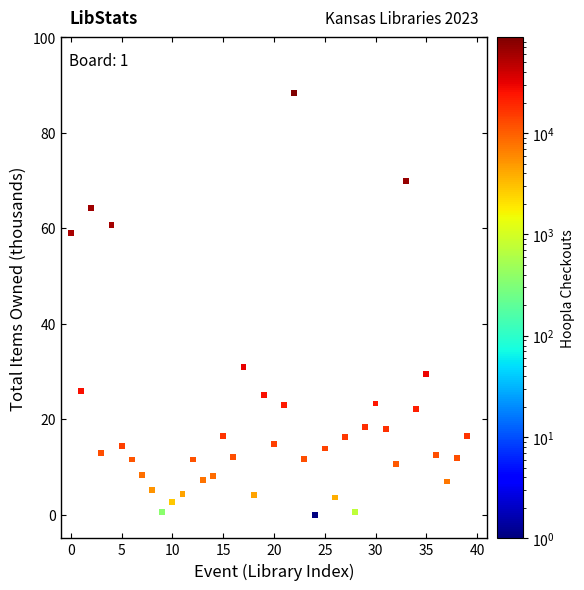

What Y value in the scatter plot is closest to 44?

30.8